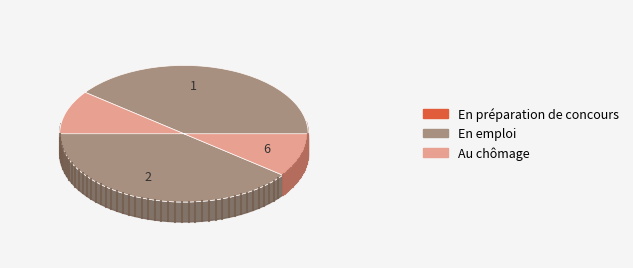

Is 1 the majority of the pie?

No